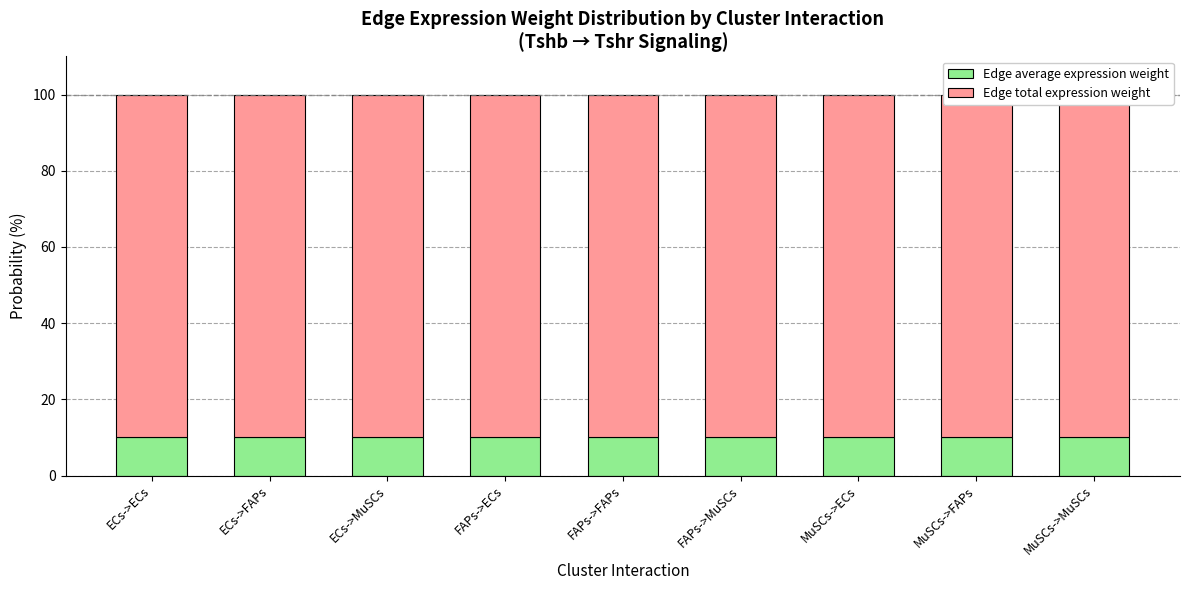

What is the total value across all series at MuSCs->FAPs?

100.0